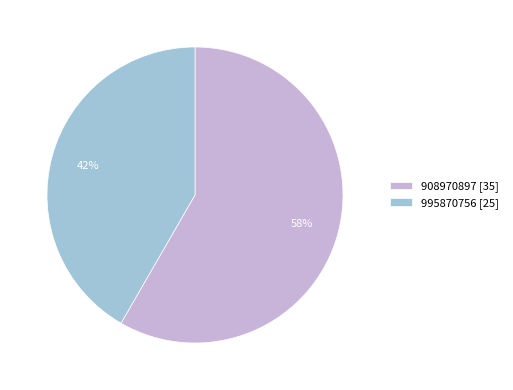

How many segments does this pie chart have?

2